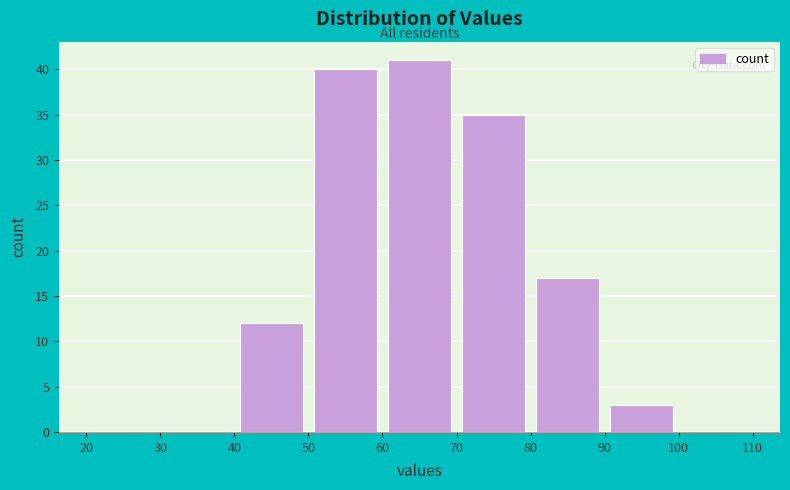

Reading left to right, list every bar in this chart as the range it spans on the x-axis followed by its height. The values are not printed on the chart, so give them approximately, as read against the axis.

20 to 30: 0
30 to 40: 0
40 to 50: 12
50 to 60: 40
60 to 70: 41
70 to 80: 35
80 to 90: 17
90 to 100: 3
100 to 110: 0